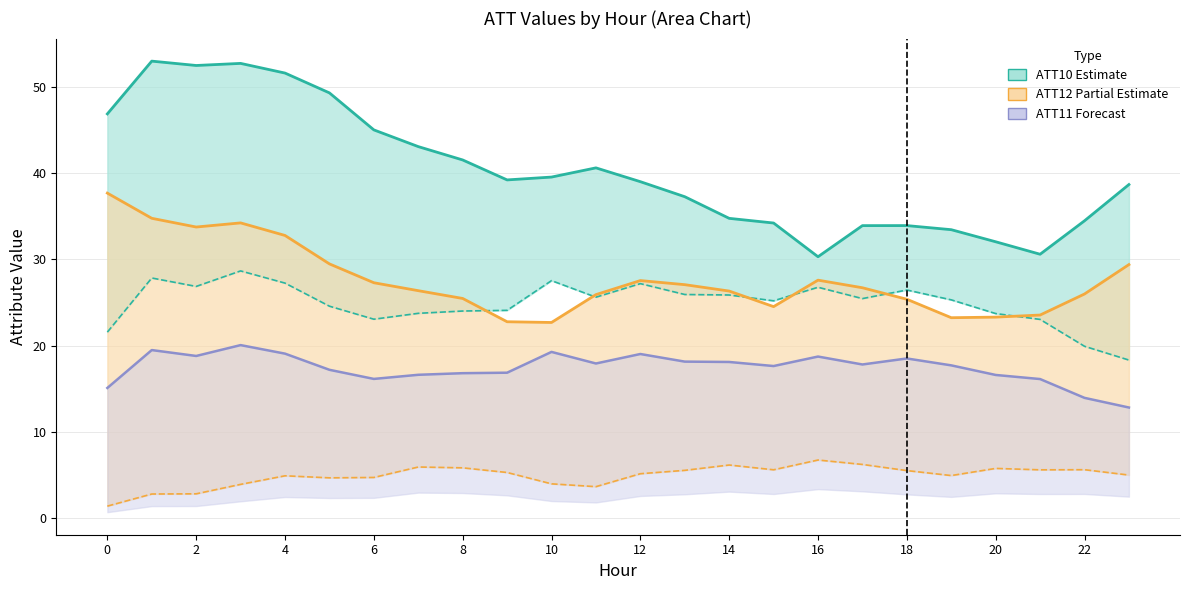

What is the sum of all ATT10 values?

967.2